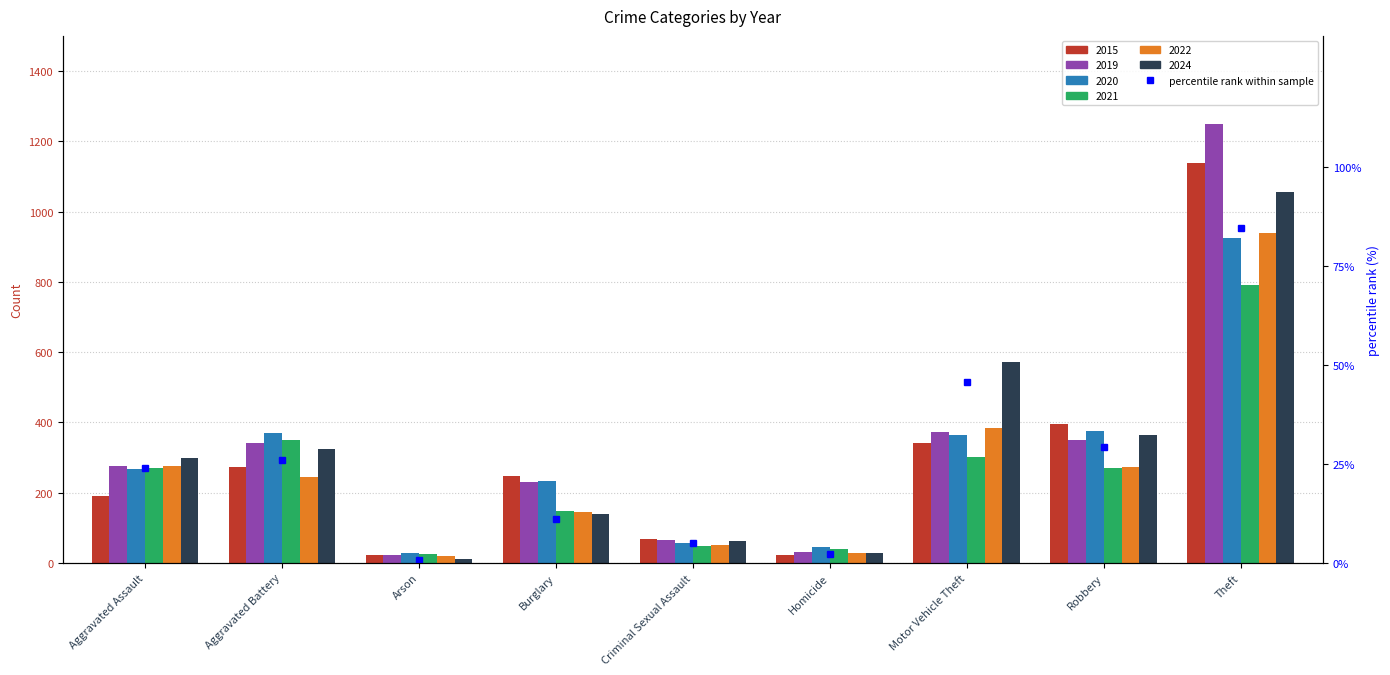

Reading left to right, extract all data points from this chart.

Aggravated Assault=23.9	Aggravated Battery=26.0	Arson=0.8	Burglary=11.1	Criminal Sexual Assault=5.0	Homicide=2.3	Motor Vehicle Theft=45.8	Robbery=29.2	Theft=84.6